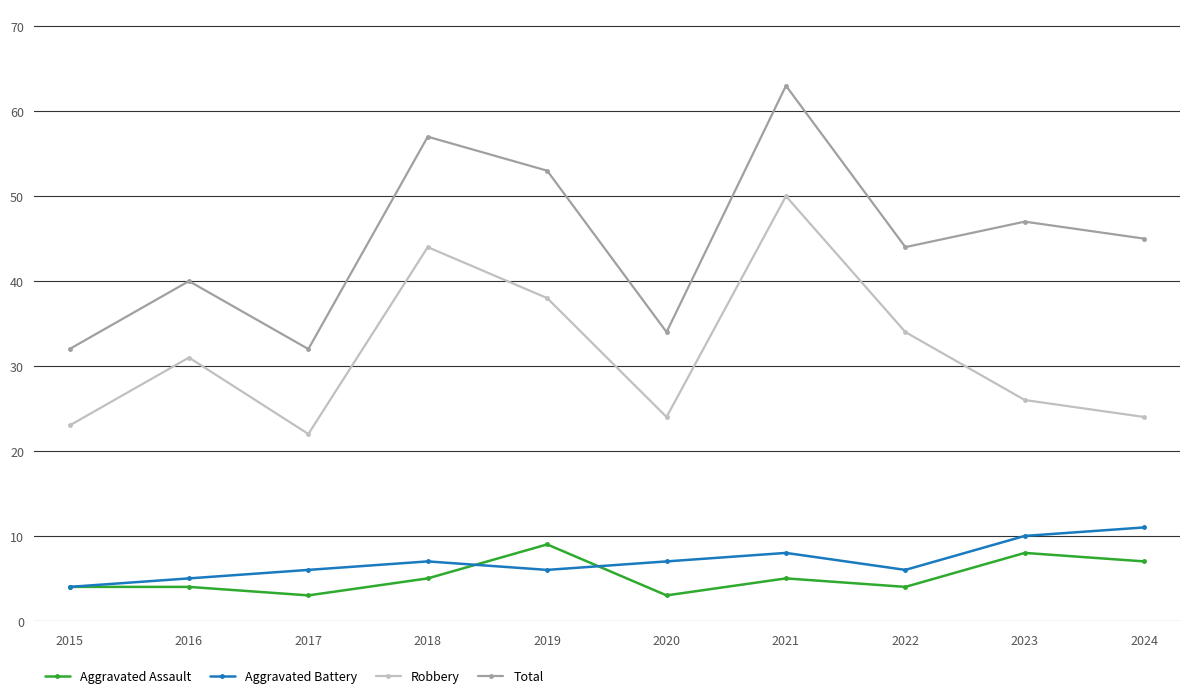

How many Aggravated Battery values are between 6 and 8?

6